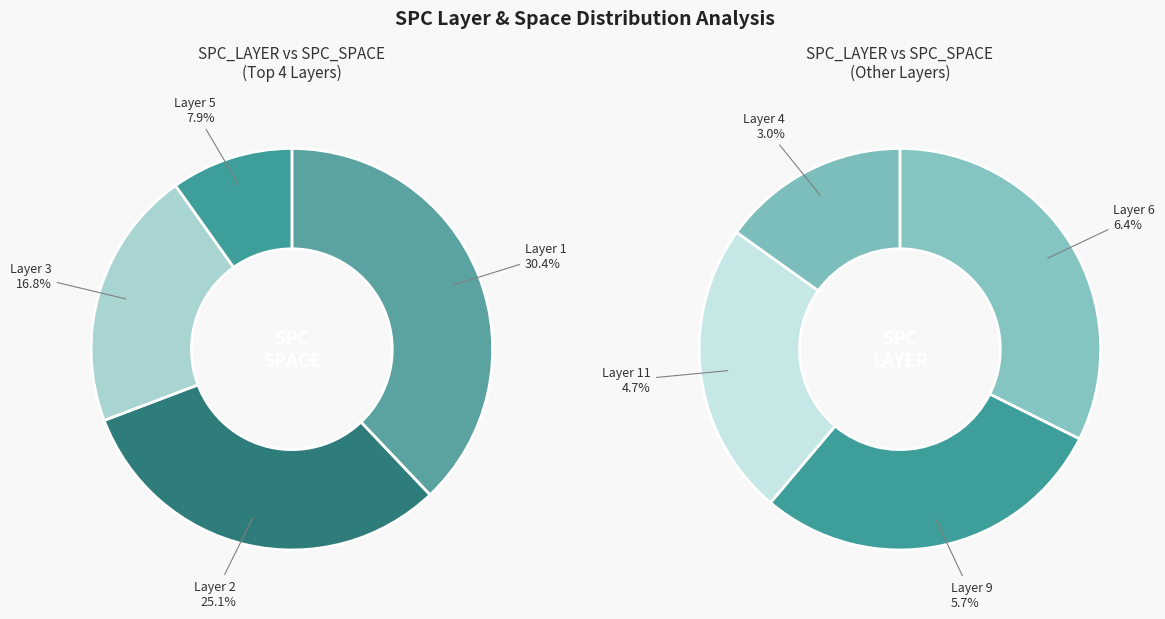

True or false: 1 accounts for 15% of the total.

False